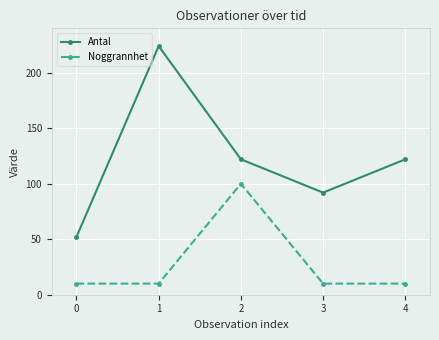

What is the average value of the Antal series?

122